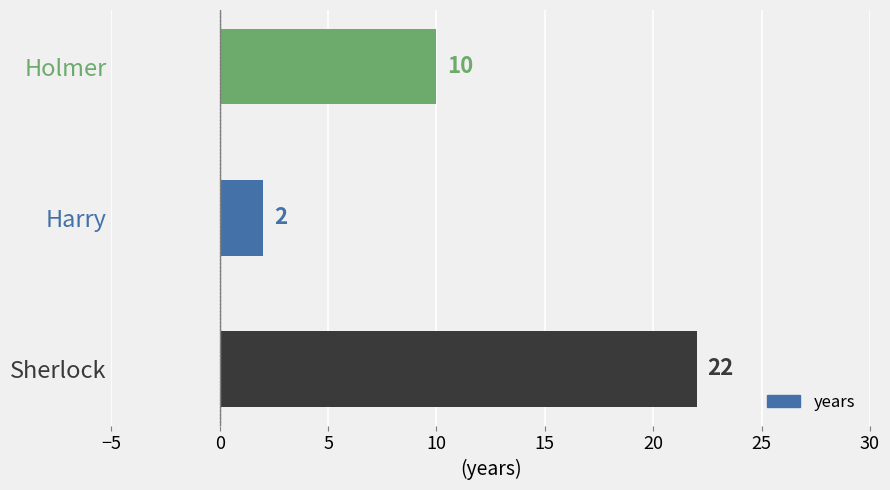

Rank the categories by value from lowest to highest.

Harry, Holmer, Sherlock